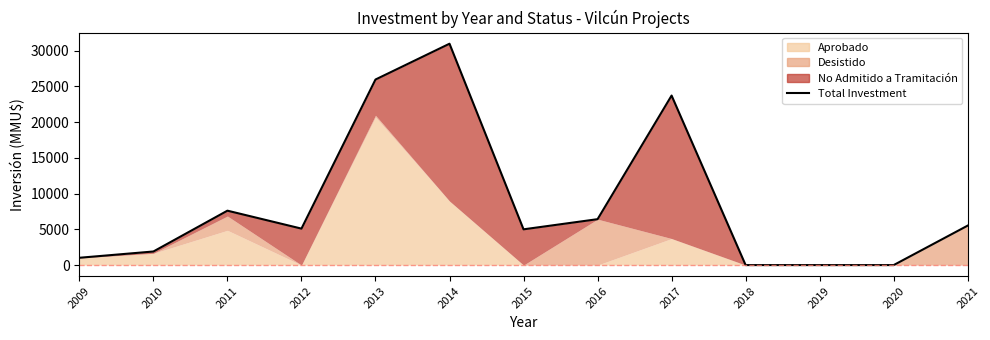

What is the difference between the values at 2016 and 2013?

19530